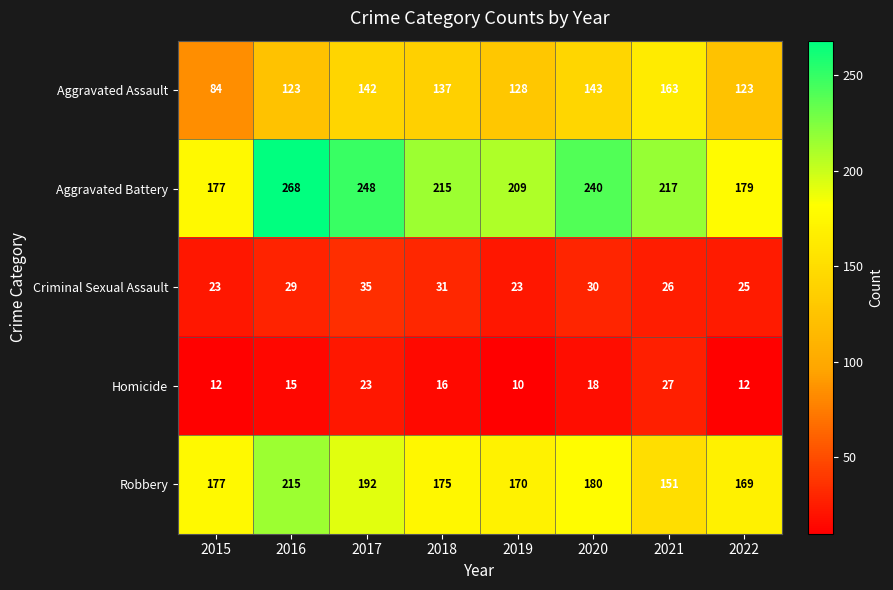

What is the total value across all series at 2016?

650